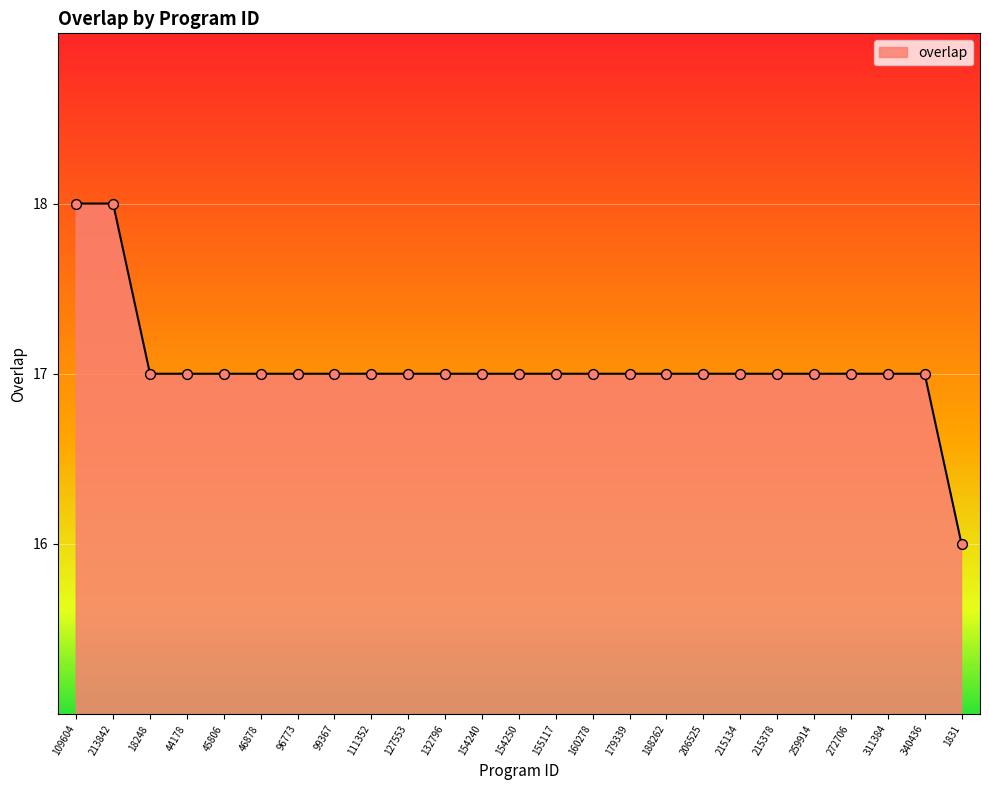

Between 206525 and 109604, which is larger?

109604